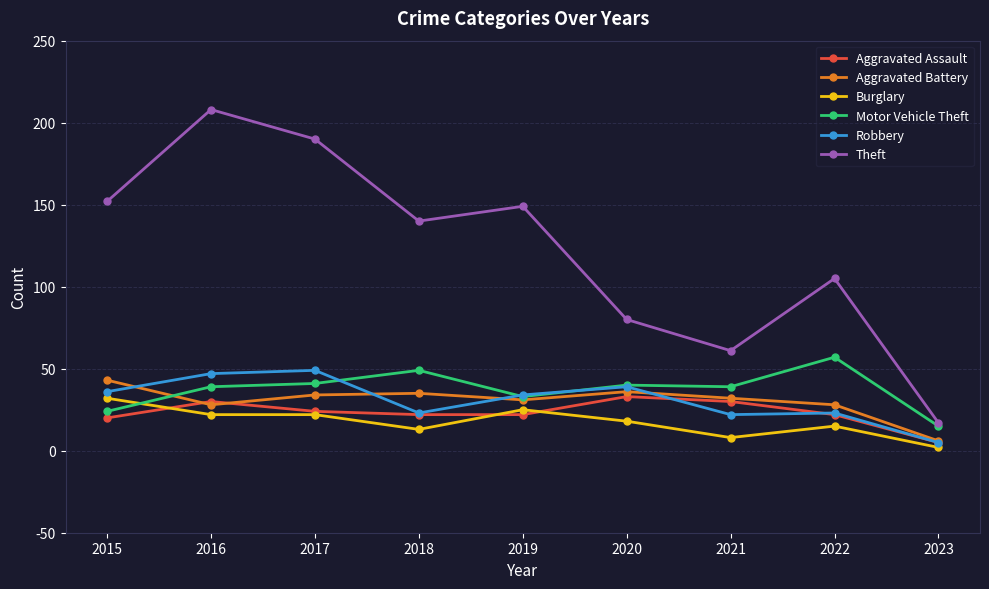

Is the value of Burglary at 2020 greater than the value of Motor Vehicle Theft at 2018?

No